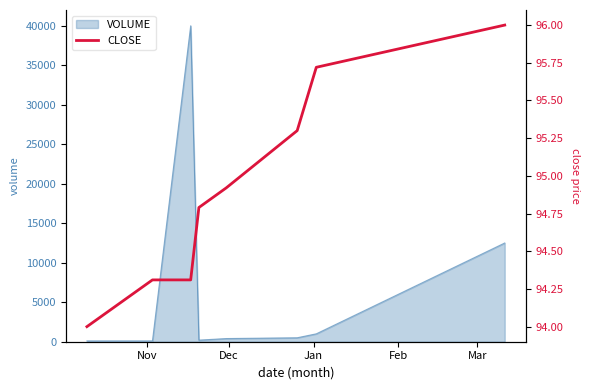

What is the ratio of the value at Dec to the value at Nov?

1.0